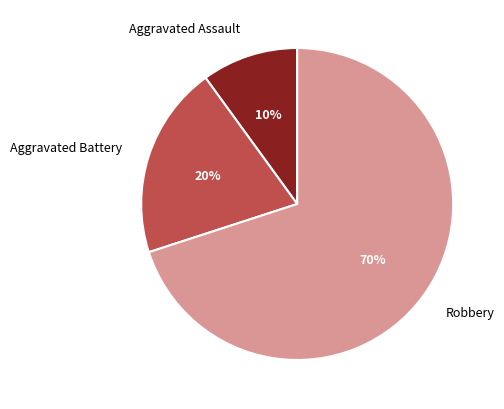

Combined, do Aggravated Battery and Aggravated Assault account for over 50%?

No